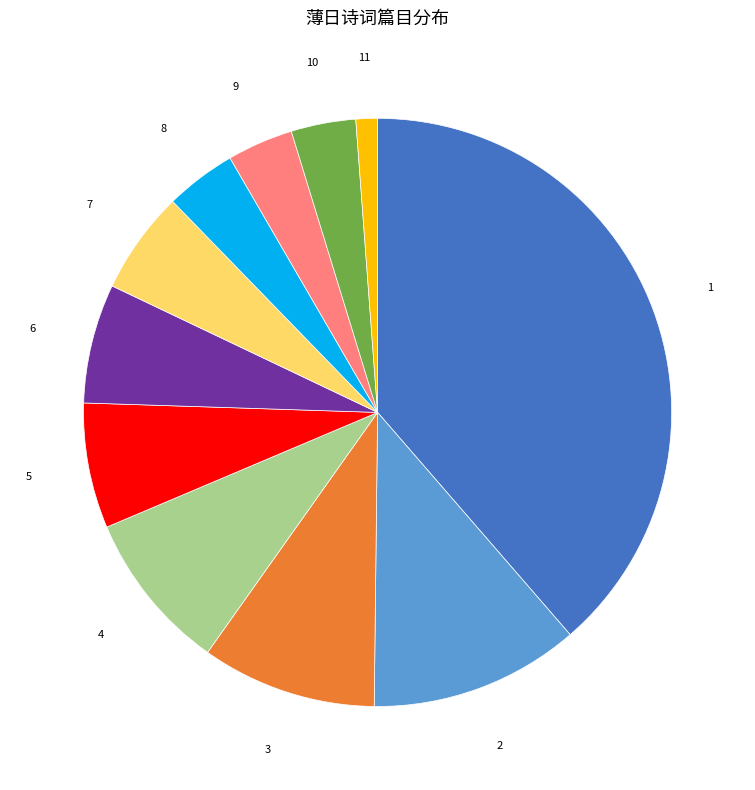

Count the number of slices in the pie.

11